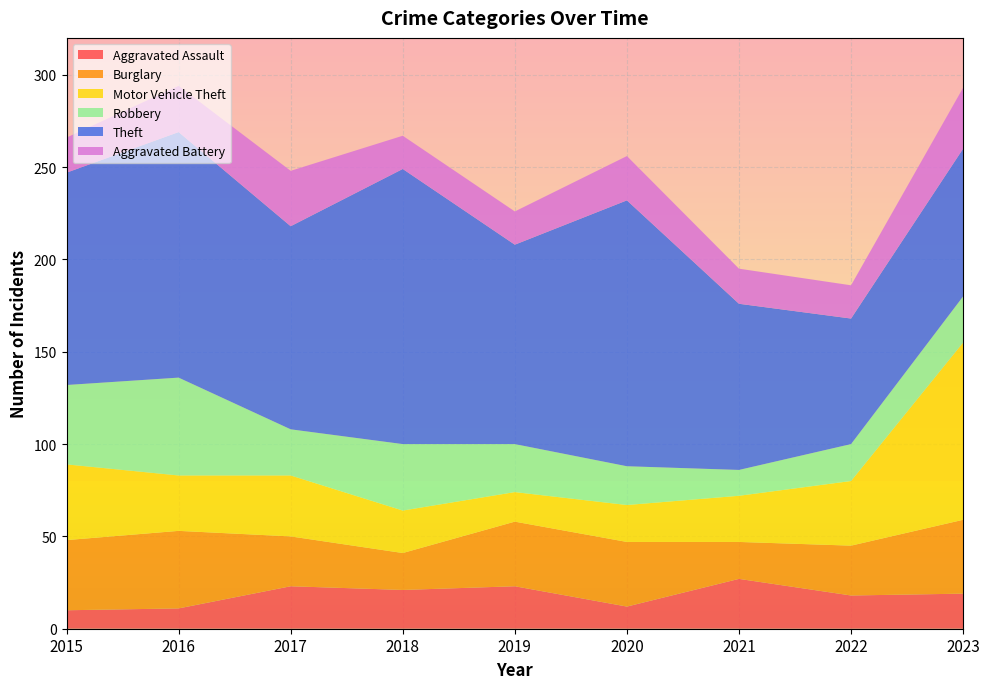

Reading left to right, list all the values displayed in this chart.

Aggravated Assault: 2015=10	2016=11	2017=23	2018=21	2019=23	2020=12	2021=27	2022=18	2023=19
Burglary: 2015=38	2016=42	2017=27	2018=20	2019=35	2020=35	2021=20	2022=27	2023=40
Motor Vehicle Theft: 2015=41	2016=30	2017=33	2018=23	2019=16	2020=20	2021=25	2022=35	2023=96
Robbery: 2015=43	2016=53	2017=25	2018=36	2019=26	2020=21	2021=14	2022=20	2023=25
Theft: 2015=115	2016=133	2017=110	2018=149	2019=108	2020=144	2021=90	2022=68	2023=80
Aggravated Battery: 2015=19	2016=25	2017=30	2018=18	2019=18	2020=24	2021=19	2022=18	2023=33